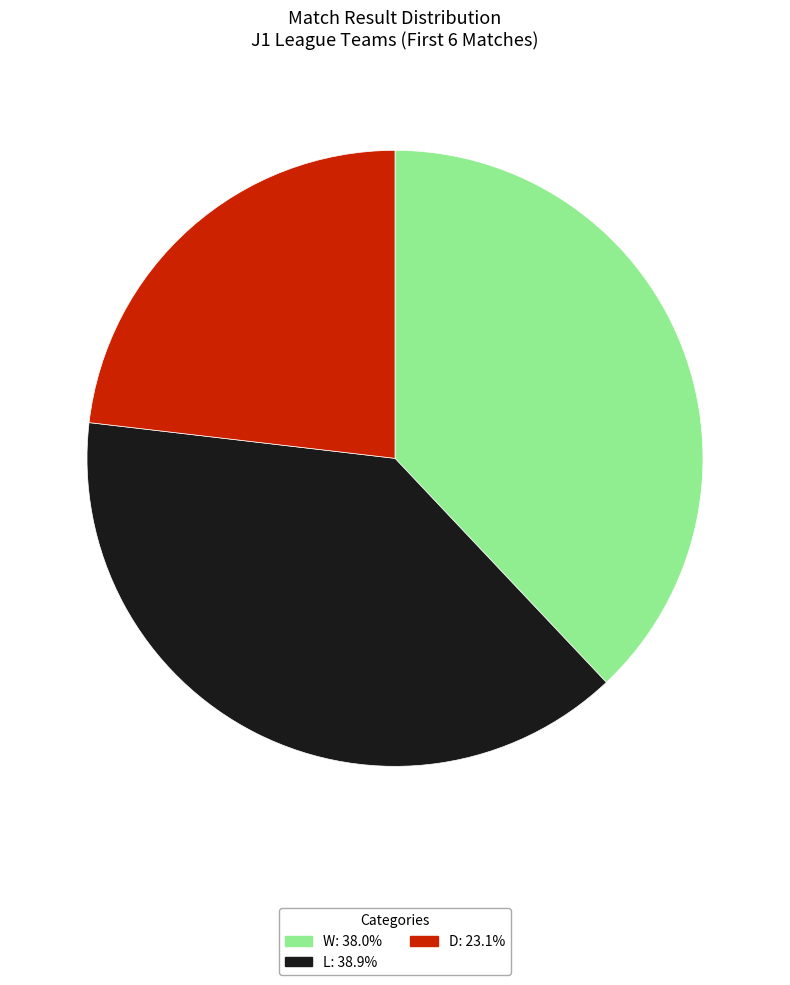

Between D and W, which is larger?

W